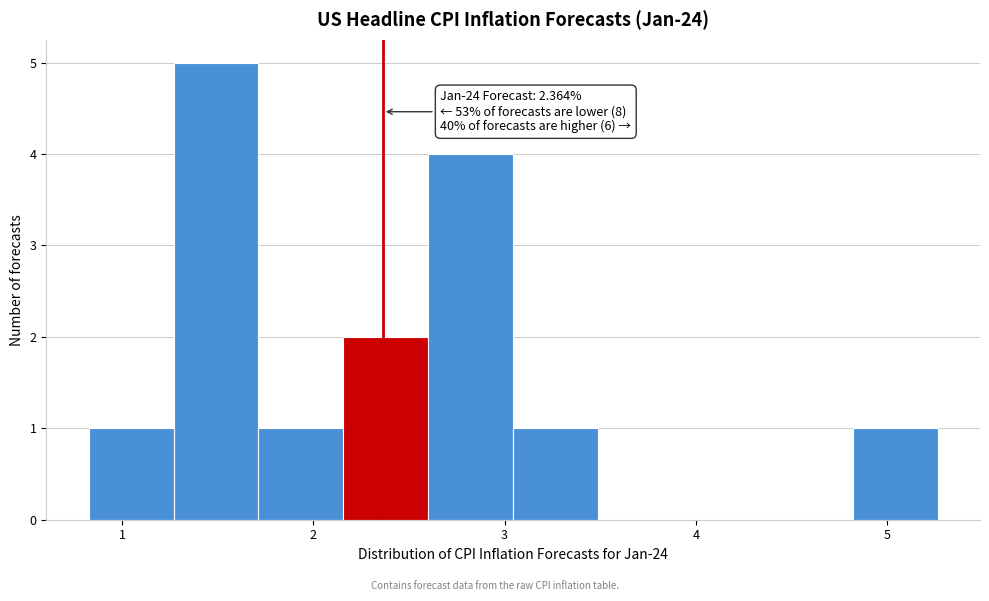

Which range on the x-axis has the tallest bar?

1.3 to 1.7